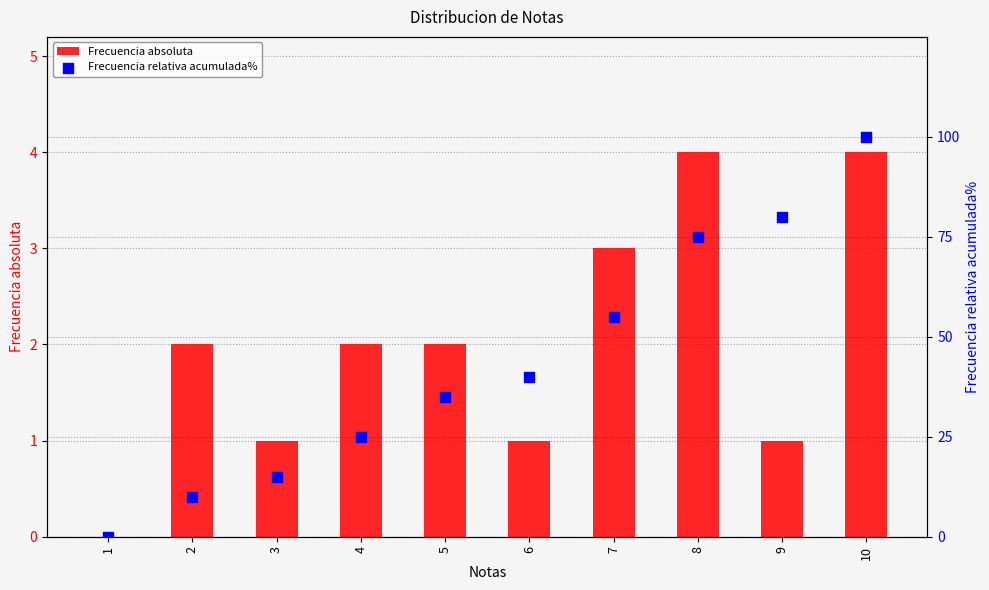

Which series contains the lowest Y value?

Frecuencia absoluta